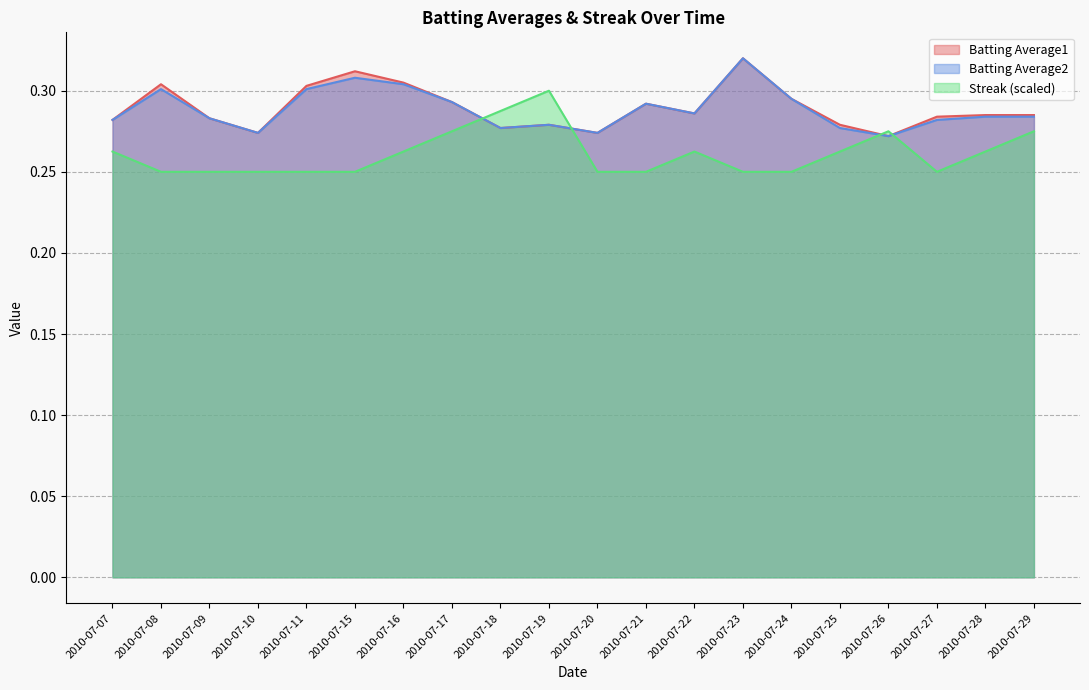

Does the chart display data point markers on the line(s)?

No